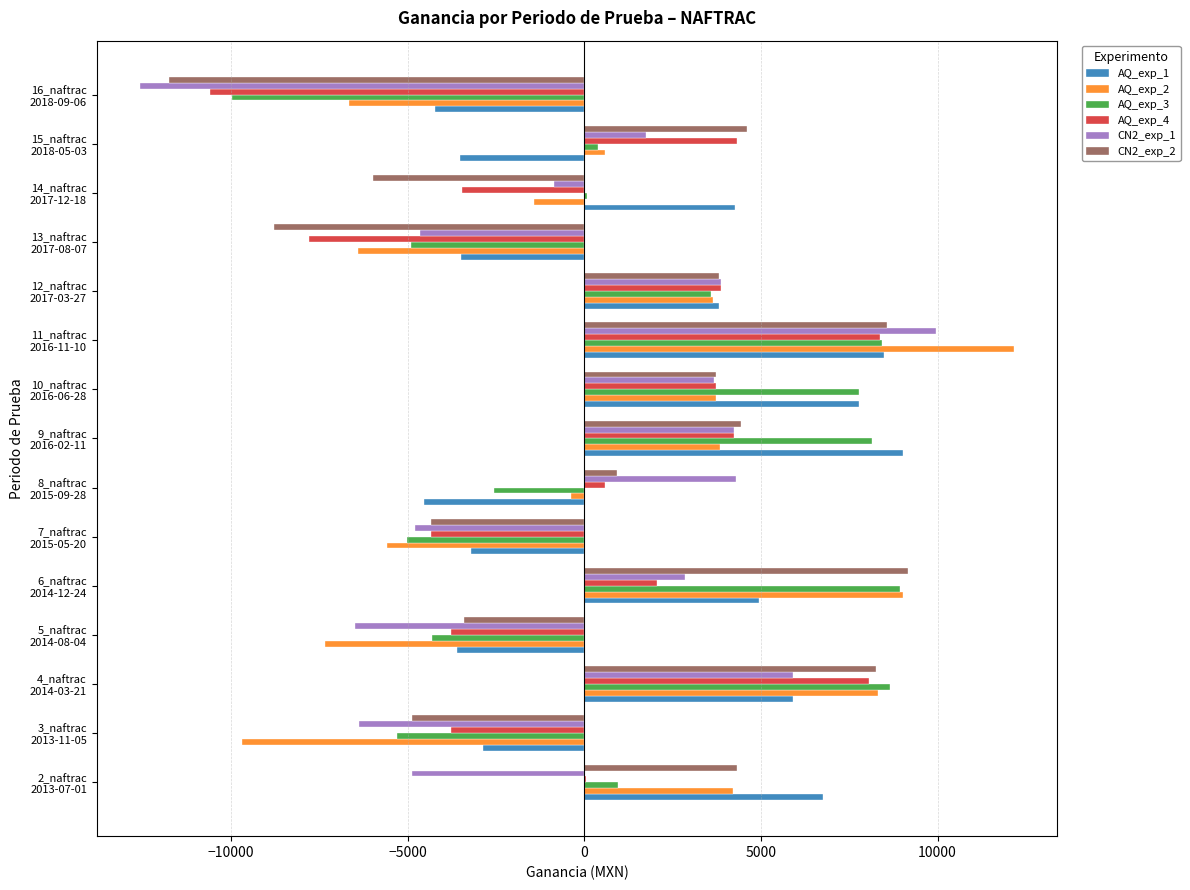

What is the greatest value displayed?

12151.5